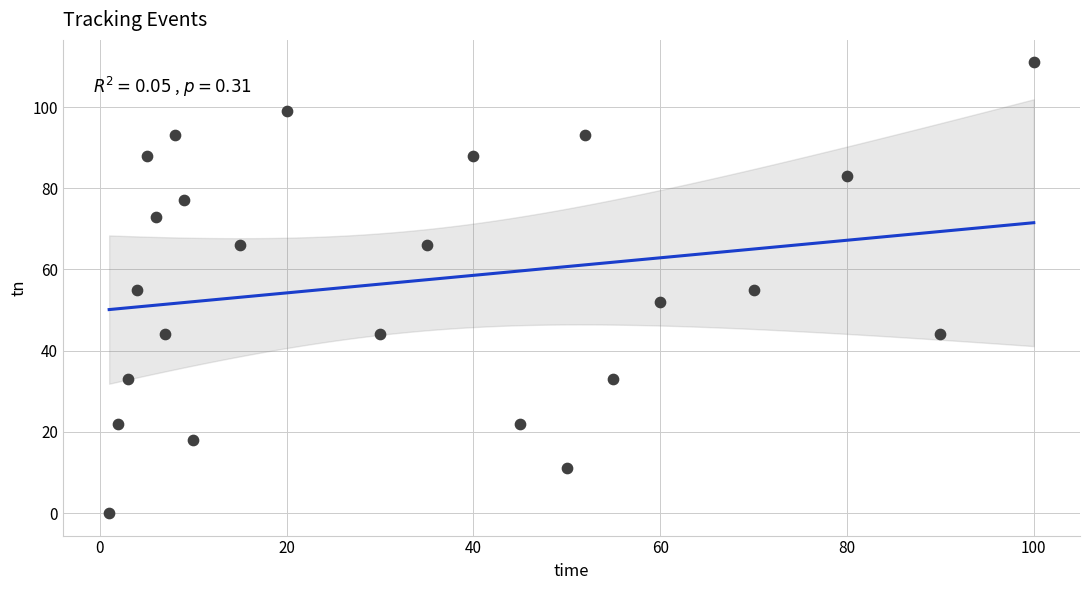

What is the range of X values (max minus min)?

99